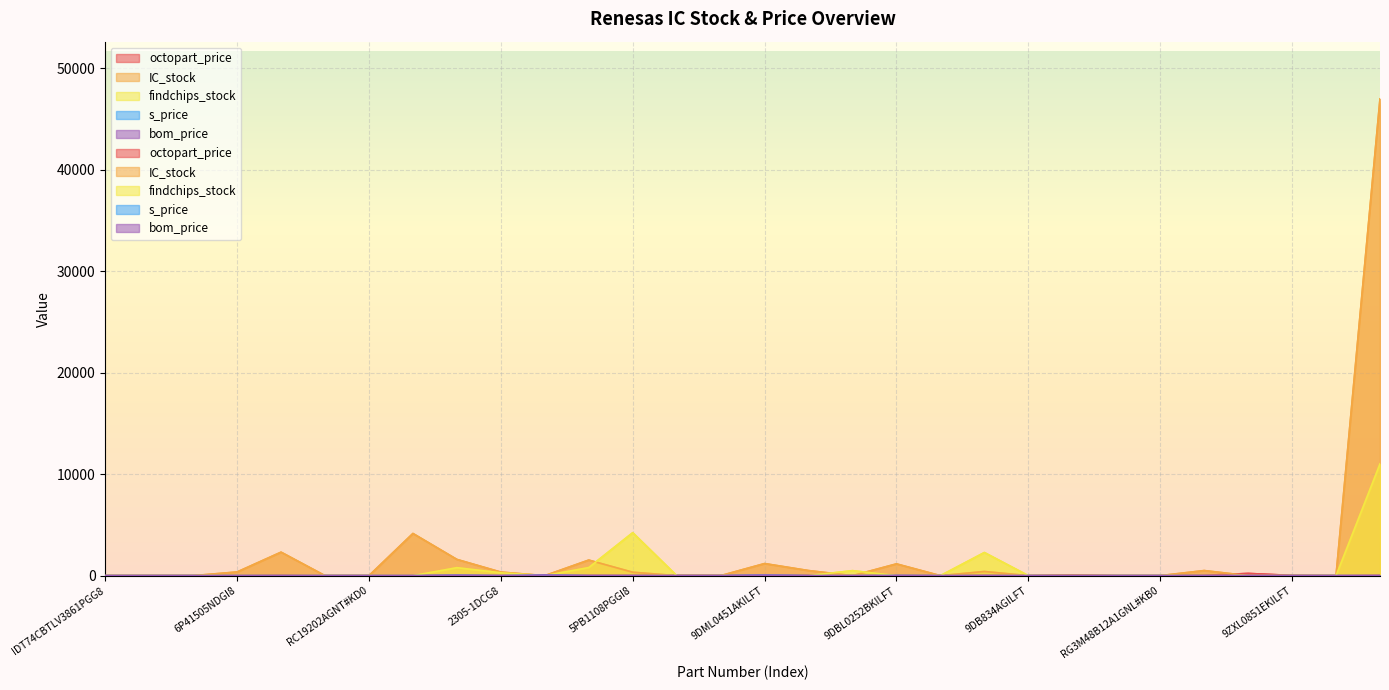

Between which two adjacent categories do octopart_price and IC_stock first intersect?

2305-1DCG8 and 9ZXL0651EKILFT